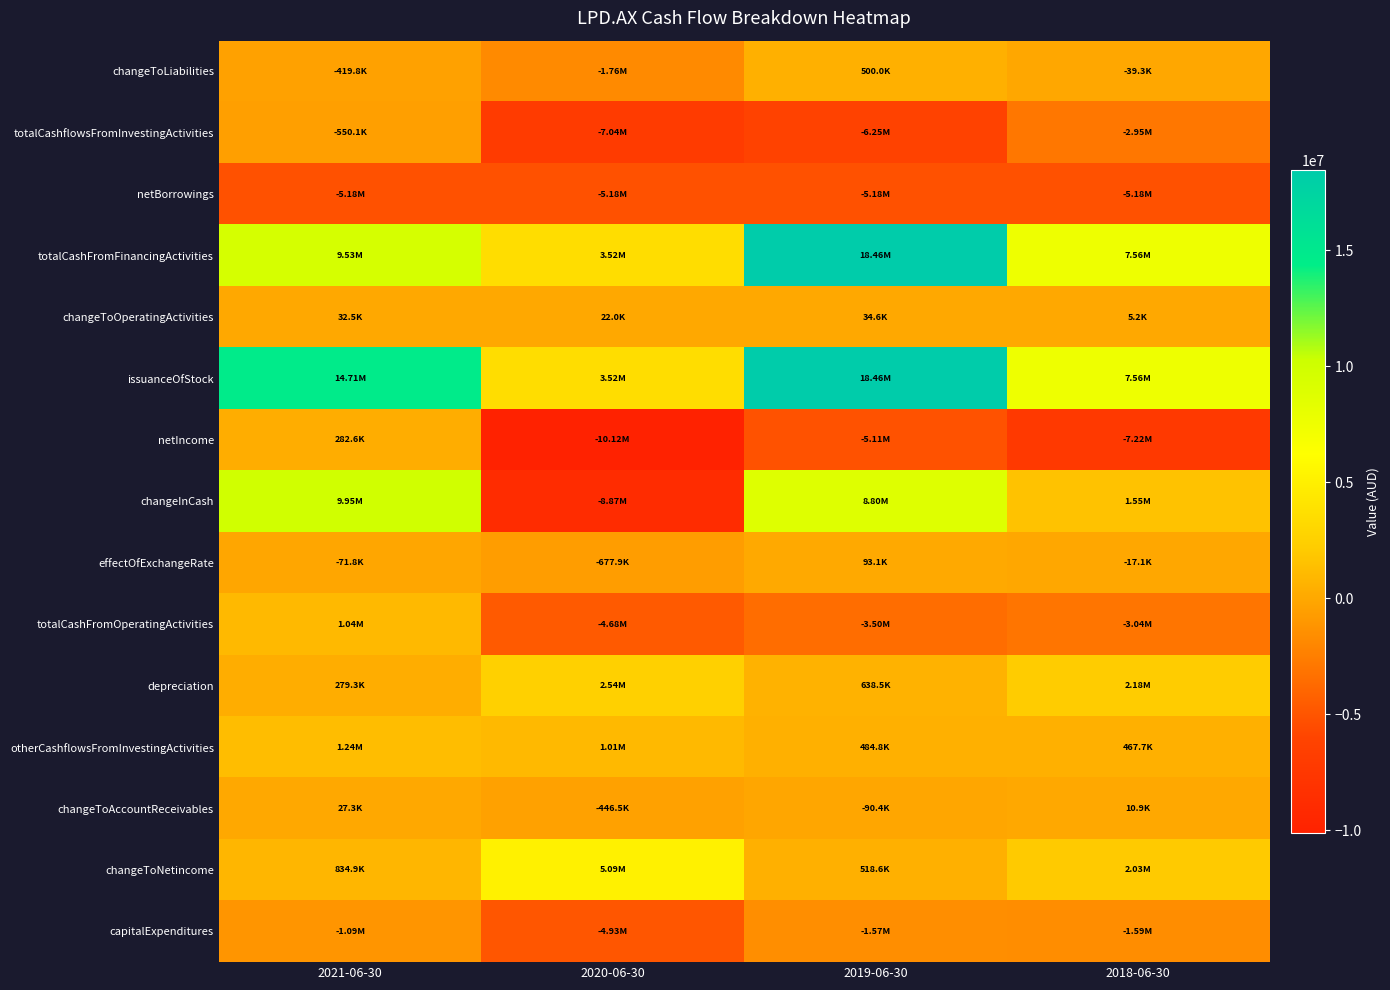

Reading right to left, what are all the values shown in this chart?

changeToLiabilities: 2018-06-30=-39318	2019-06-30=500006	2020-06-30=-1758577	2021-06-30=-419823
totalCashflowsFromInvestingActivities: 2018-06-30=-2947176	2019-06-30=-6251165	2020-06-30=-7035883	2021-06-30=-550138
netBorrowings: 2018-06-30=-5176401	2019-06-30=-5176401	2020-06-30=-5176401	2021-06-30=-5176401
totalCashFromFinancingActivities: 2018-06-30=7555288	2019-06-30=18462034	2020-06-30=3522716	2021-06-30=9530612
changeToOperatingActivities: 2018-06-30=5233	2019-06-30=34647	2020-06-30=21975	2021-06-30=32453
issuanceOfStock: 2018-06-30=7555288	2019-06-30=18462034	2020-06-30=3522716	2021-06-30=14707013
netIncome: 2018-06-30=-7219713	2019-06-30=-5105014	2020-06-30=-10118237	2021-06-30=282556
changeInCash: 2018-06-30=1552625	2019-06-30=8800346	2020-06-30=-8867595	2021-06-30=9945307
effectOfExchangeRate: 2018-06-30=-17141	2019-06-30=93059	2020-06-30=-677946	2021-06-30=-71777
totalCashFromOperatingActivities: 2018-06-30=-3038346	2019-06-30=-3503582	2020-06-30=-4676482	2021-06-30=1036610
depreciation: 2018-06-30=2177045	2019-06-30=638528	2020-06-30=2535160	2021-06-30=279270
otherCashflowsFromInvestingActivities: 2018-06-30=467718	2019-06-30=484796	2020-06-30=1010808	2021-06-30=1243863
changeToAccountReceivables: 2018-06-30=10907	2019-06-30=-90362	2020-06-30=-446492	2021-06-30=27284
changeToNetincome: 2018-06-30=2027500	2019-06-30=518613	2020-06-30=5089689	2021-06-30=834870
capitalExpenditures: 2018-06-30=-1591261	2019-06-30=-1570506	2020-06-30=-4926321	2021-06-30=-1091157